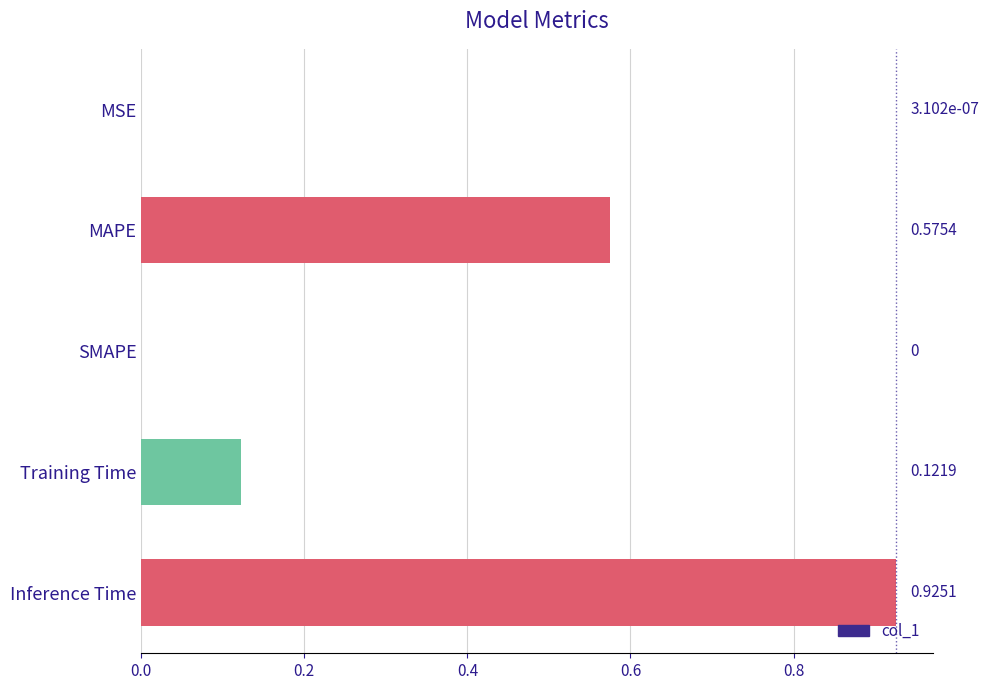

Are the bars horizontal?

Yes